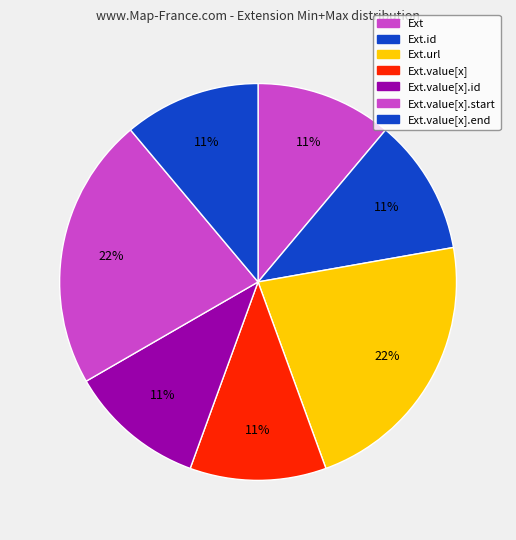

How many slices are in this pie chart?

7